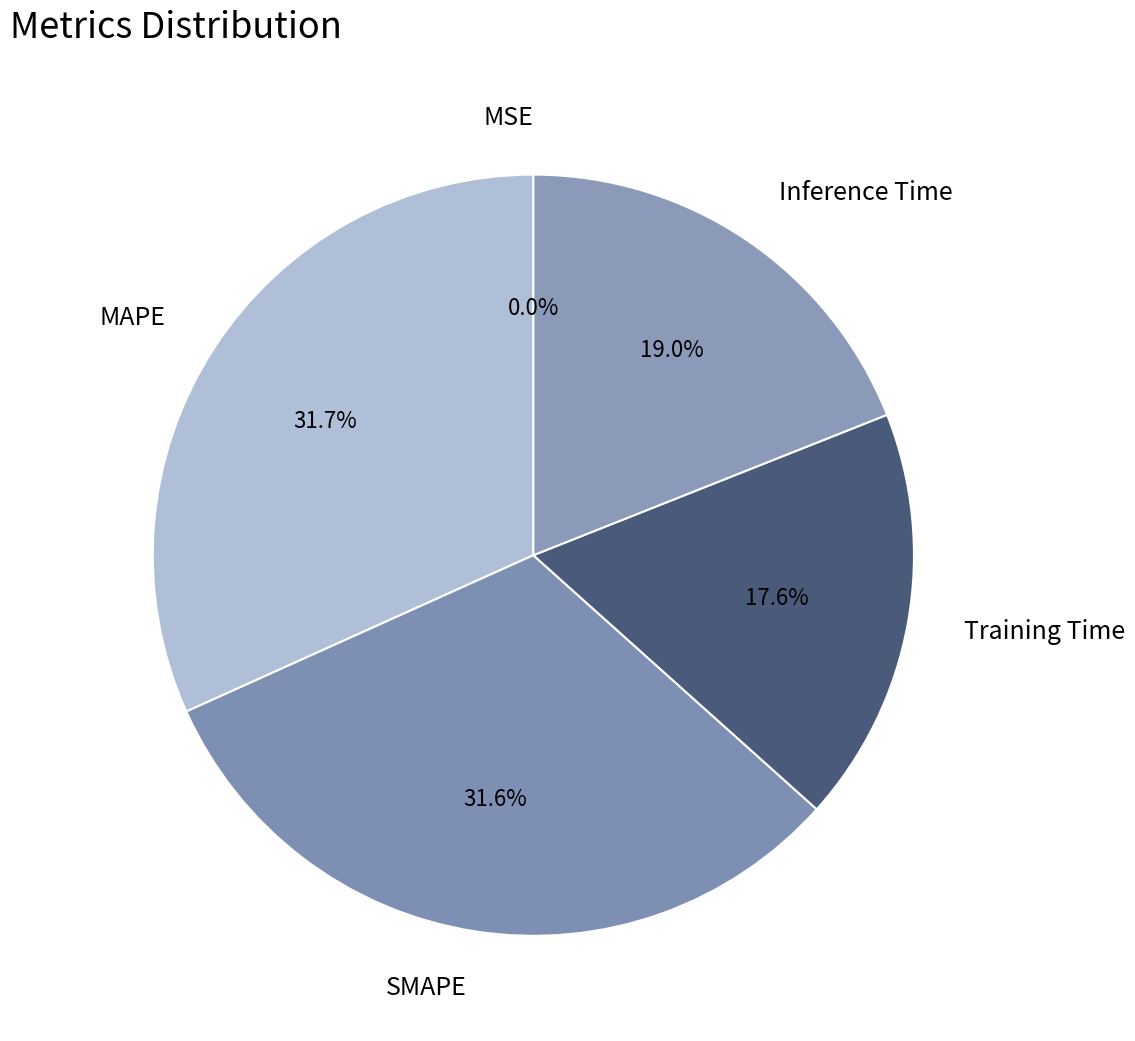

Is it true that MAPE is 23% of the pie?

False